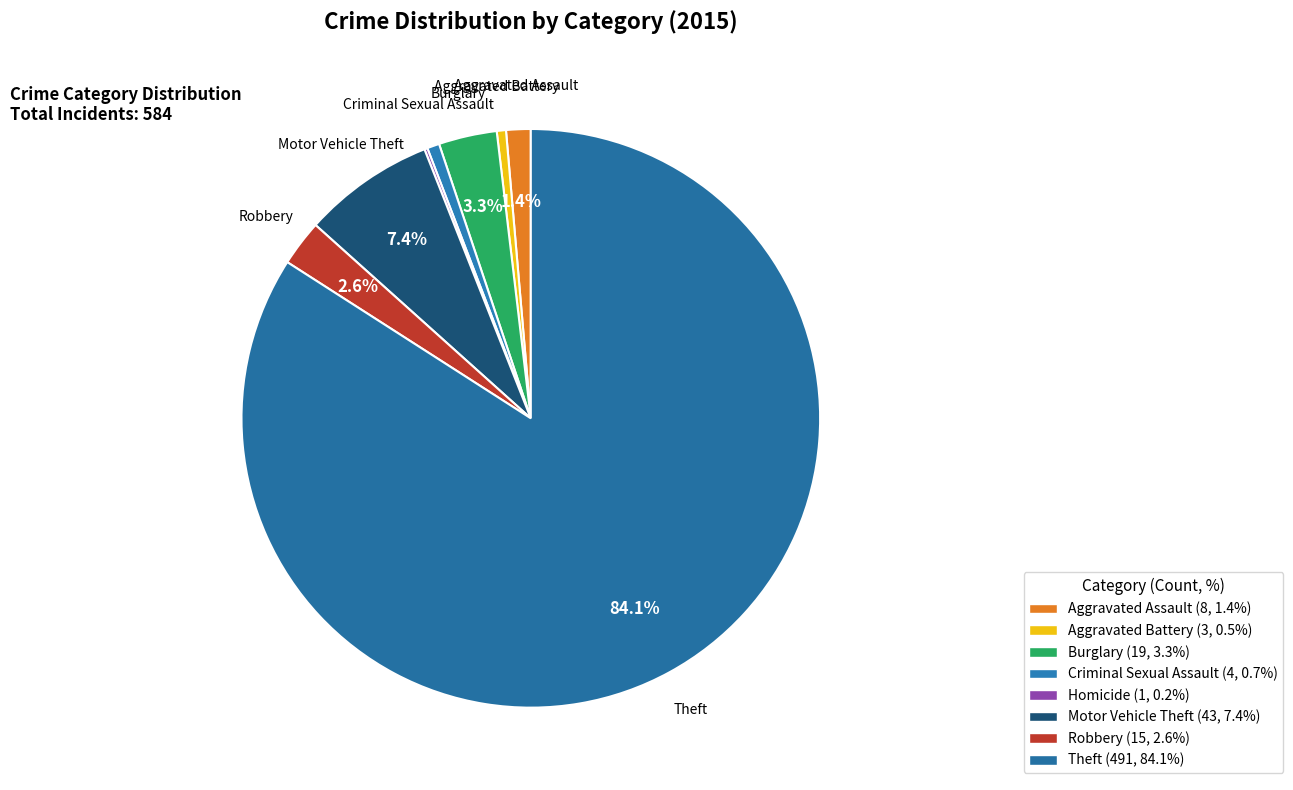

Is it true that Criminal Sexual Assault is 1% of the pie?

True